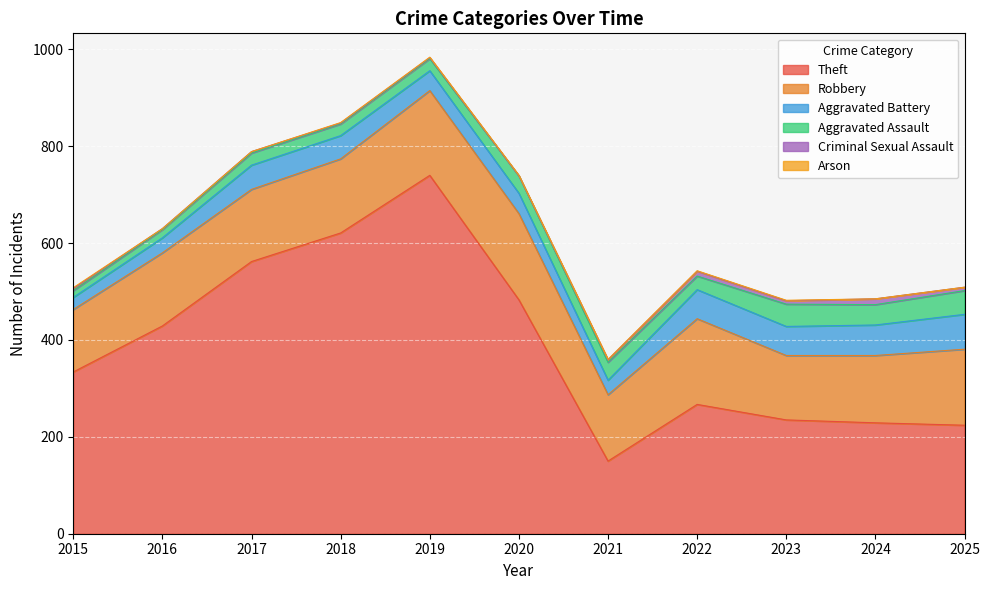

List the series in order of their peak value, lowest first.

Arson, Criminal Sexual Assault, Aggravated Assault, Aggravated Battery, Robbery, Theft